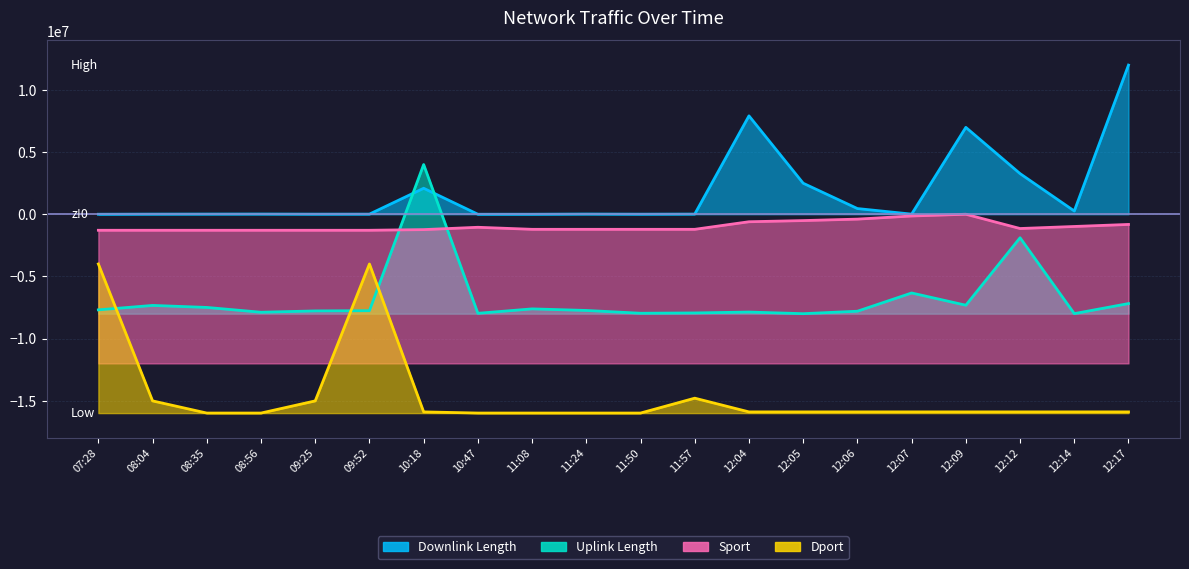

In Dport, how many points are higher than both neighbors (excluding endpoints)?

2